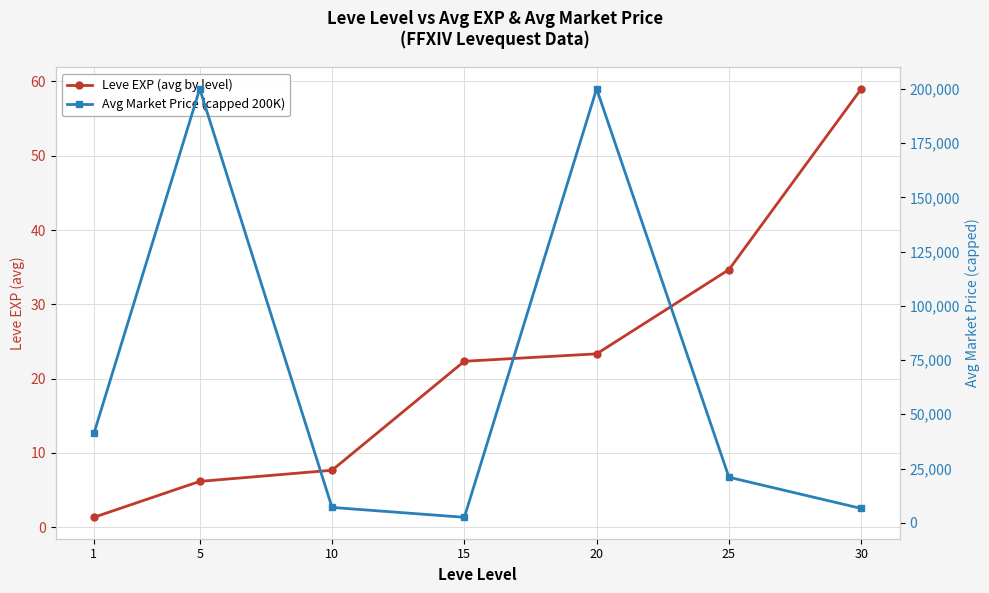

What is the sum of the Leve EXP (avg by level) values at 1 and 30?

60.3